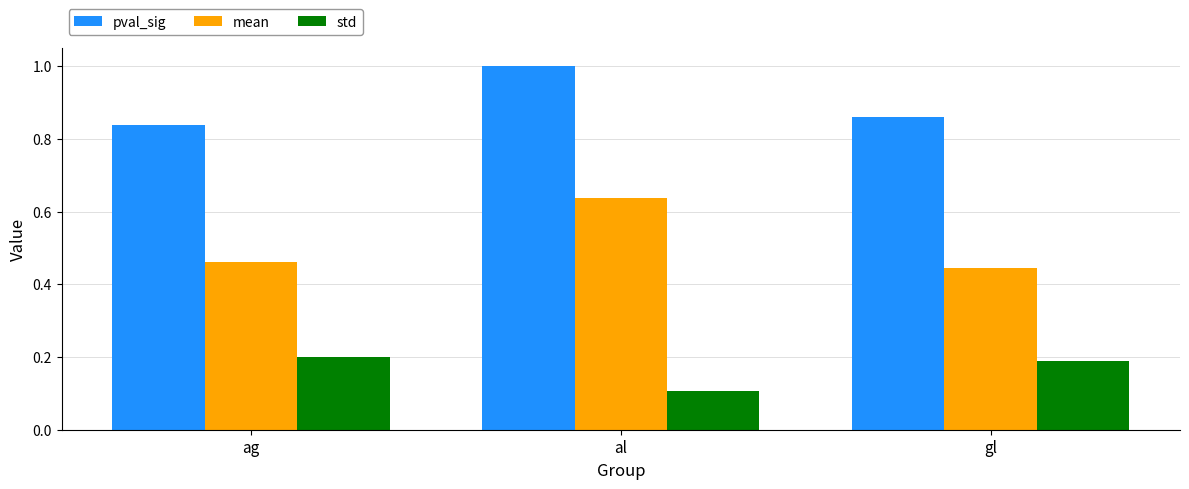

Which series has the largest range (max minus min)?

mean